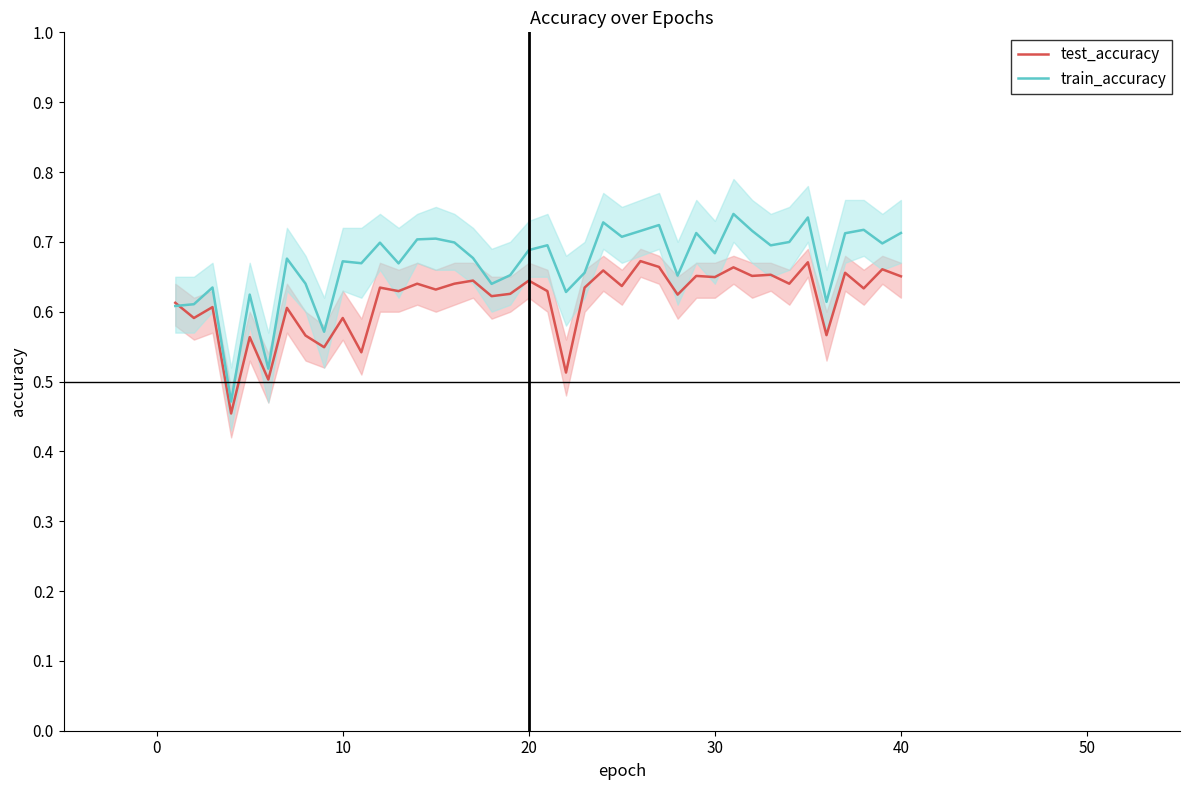

True or false: test_accuracy has a value of 0.2 at 10.

False